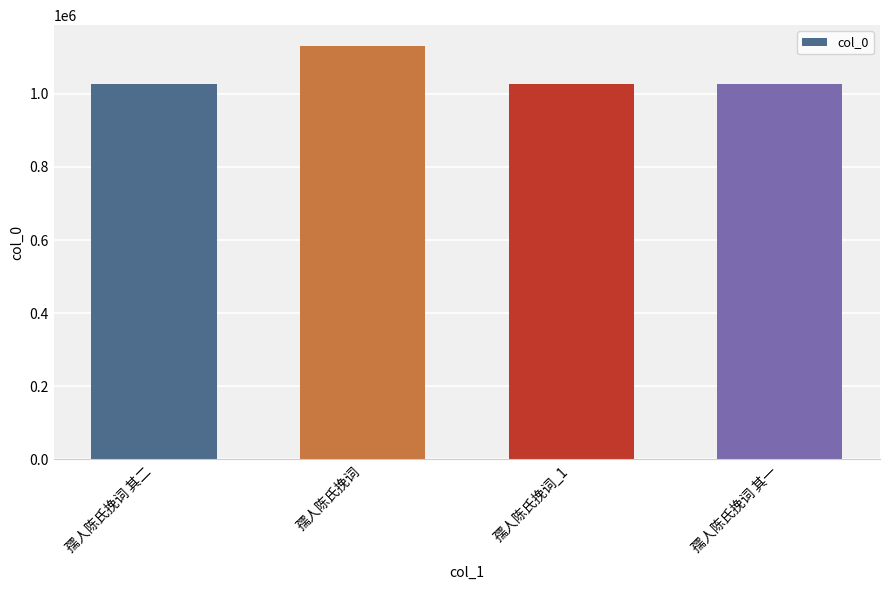

The chart shows a value of 640186 at 孺人陈氏挽词_1. True or false?

False